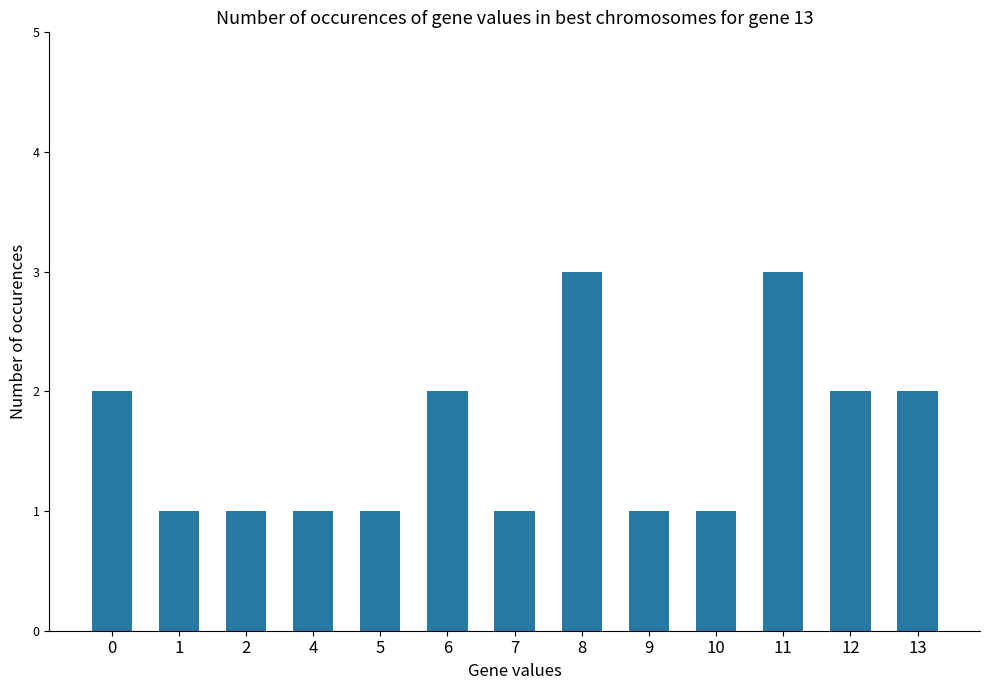

What is the change in value from 6 to 11?

+1